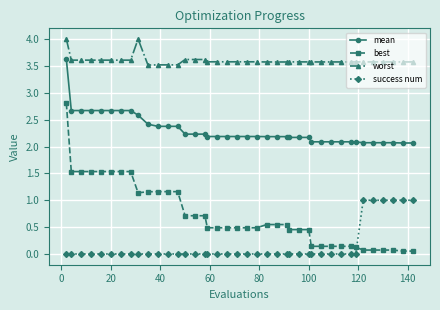

How many categories are shown in the chart?

40